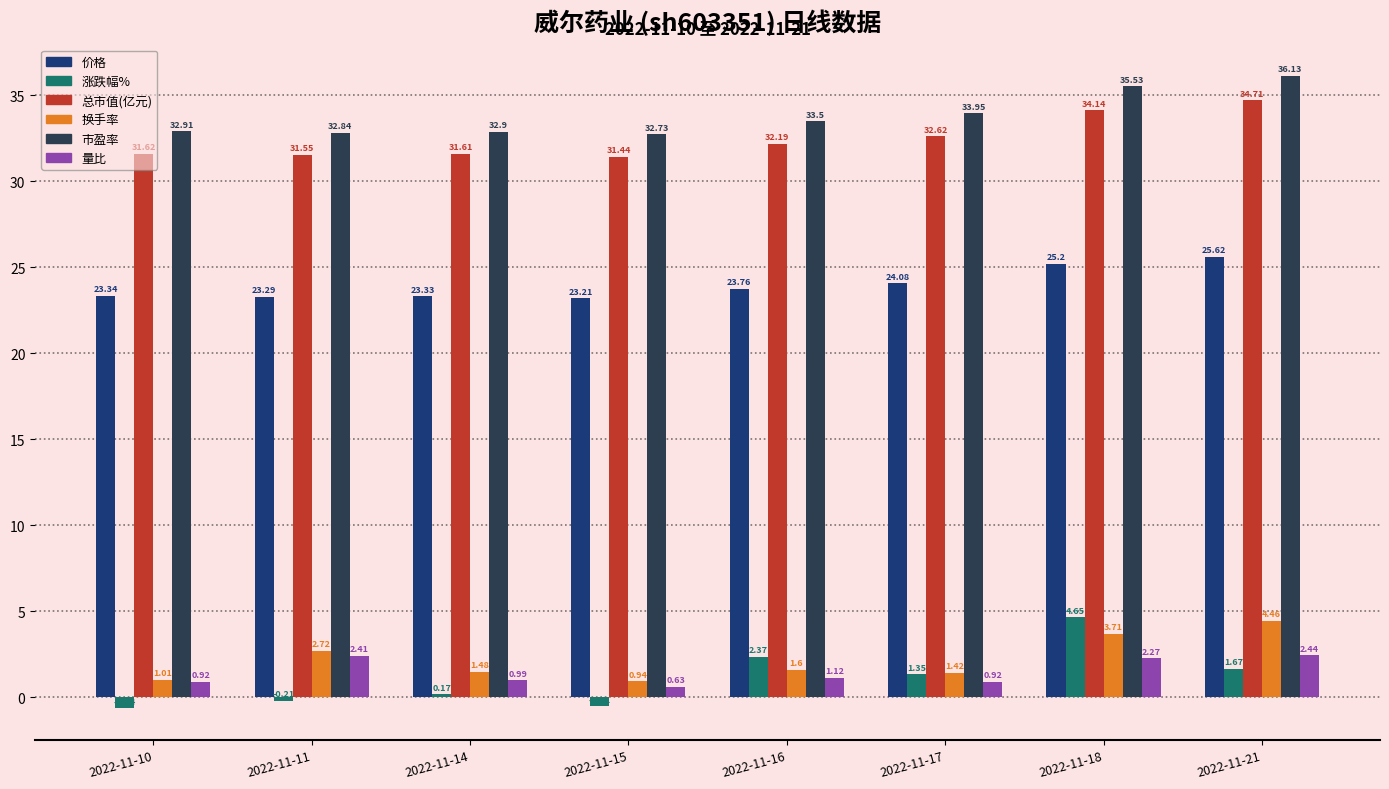

What is the difference between the 价格 values at 2022-11-16 and 2022-11-10?

0.4